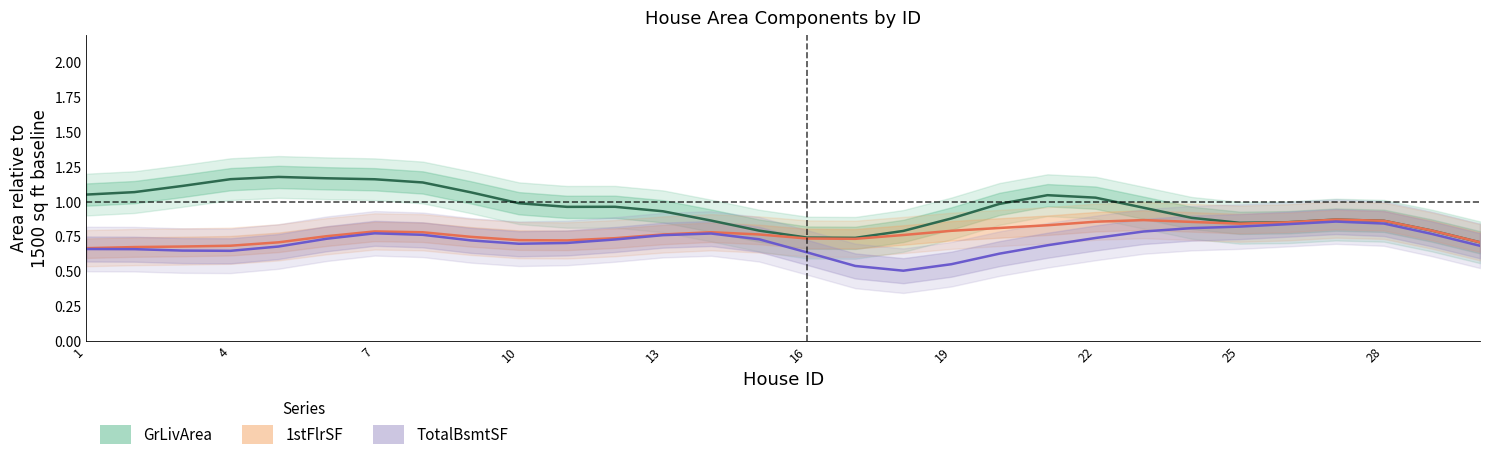

Reading left to right, extract all data points from this chart.

GrLivArea: 1.1	1.1	1.1	1.2	1.2	1.2	1.2	1.1	1.1	1.0	1.0	1.0	0.9	0.9	0.8	0.7	0.7	0.8	0.9	1.0	1.0	1.0	1.0	0.9	0.9	0.9	0.9	0.9	0.8	0.7
1stFlrSF: 0.7	0.7	0.7	0.7	0.7	0.8	0.8	0.8	0.8	0.7	0.7	0.7	0.8	0.8	0.8	0.7	0.7	0.8	0.8	0.8	0.8	0.9	0.9	0.9	0.8	0.9	0.9	0.9	0.8	0.7
TotalBsmtSF: 0.7	0.7	0.7	0.6	0.7	0.7	0.8	0.8	0.7	0.7	0.7	0.7	0.8	0.8	0.7	0.6	0.5	0.5	0.6	0.6	0.7	0.7	0.8	0.8	0.8	0.8	0.9	0.8	0.8	0.7